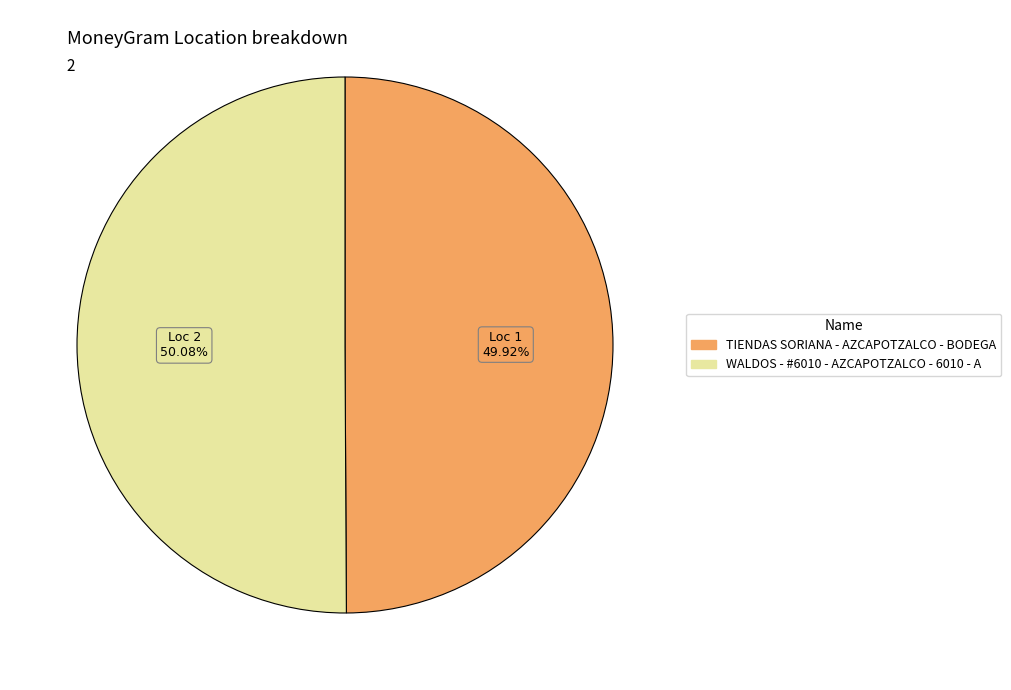

What is the ratio of the value at TIENDAS SORIANA - AZCAPOTZALCO - BODEGA to the value at WALDOS - #6010 - AZCAPOTZALCO - 6010 - A?

1.0